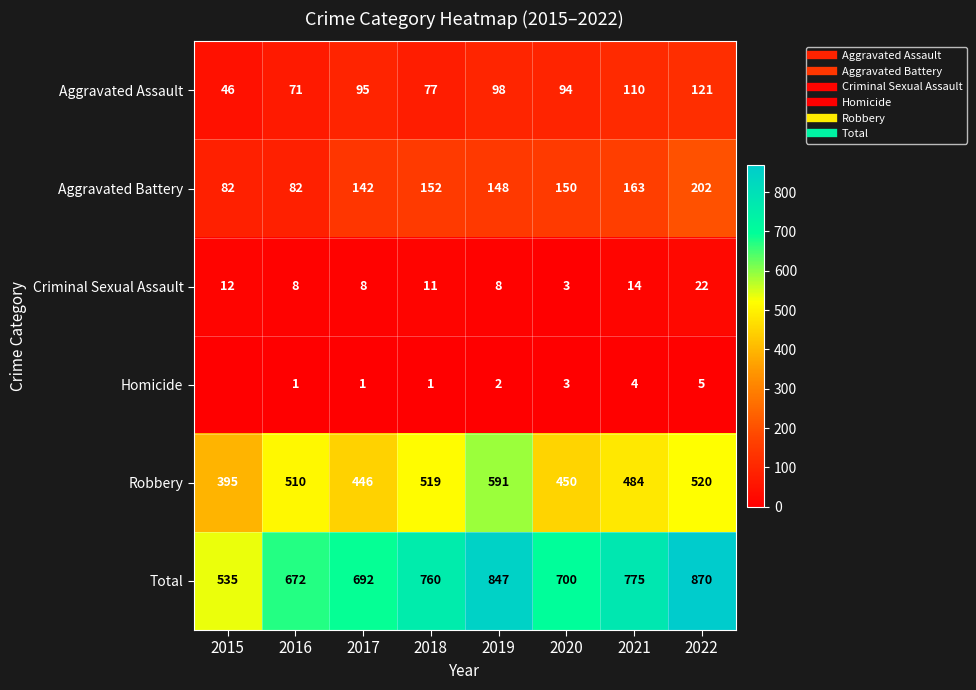

The Aggravated Assault series shows 71 at 2016. True or false?

True